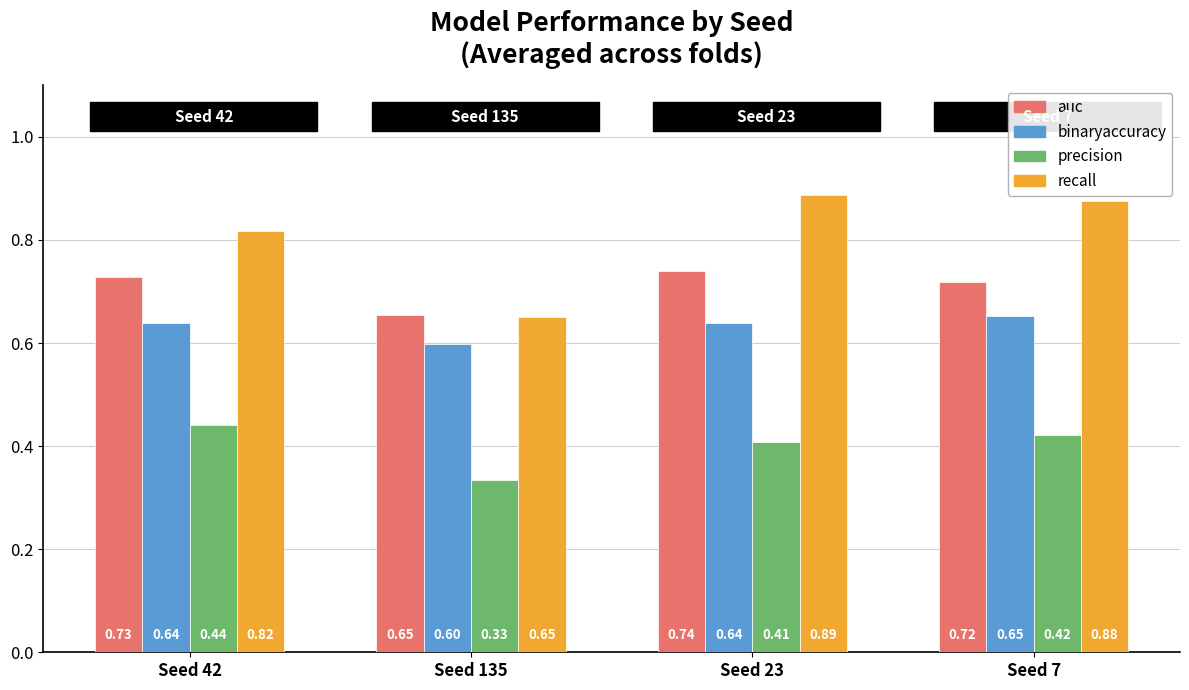

What is the difference between the maximum and minimum values in the precision series?

0.1